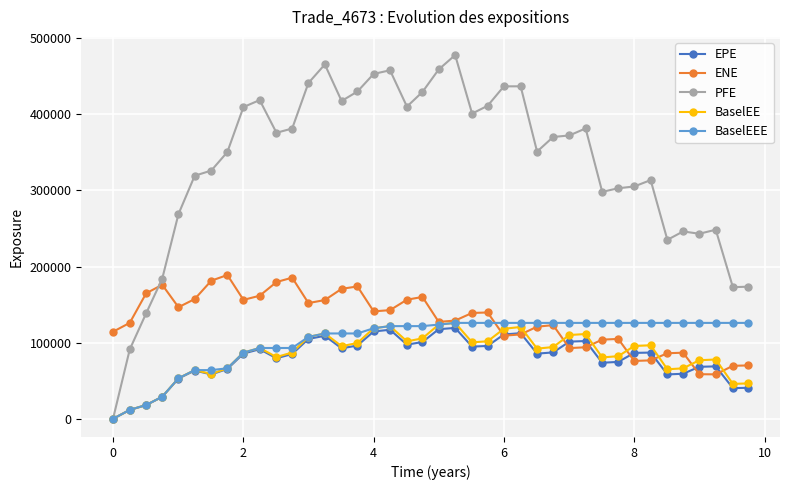

Which series has the widest spread of values?

PFE